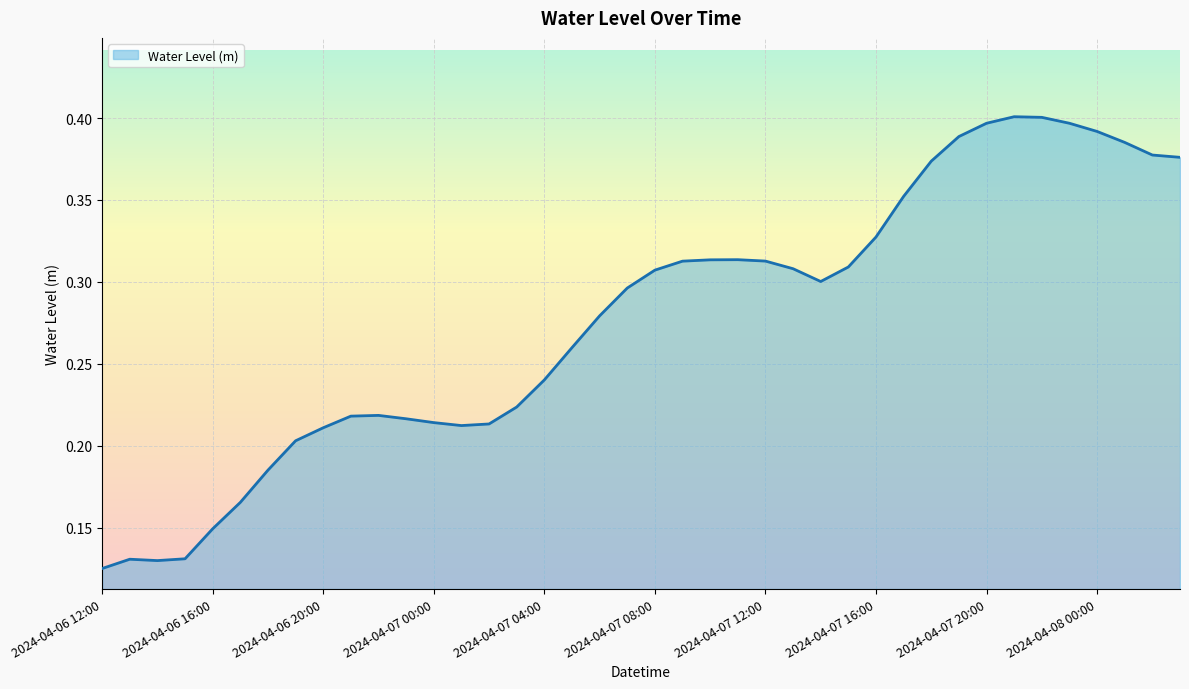

How many interior local peaks (higher than both neighbors) does the data have?

4